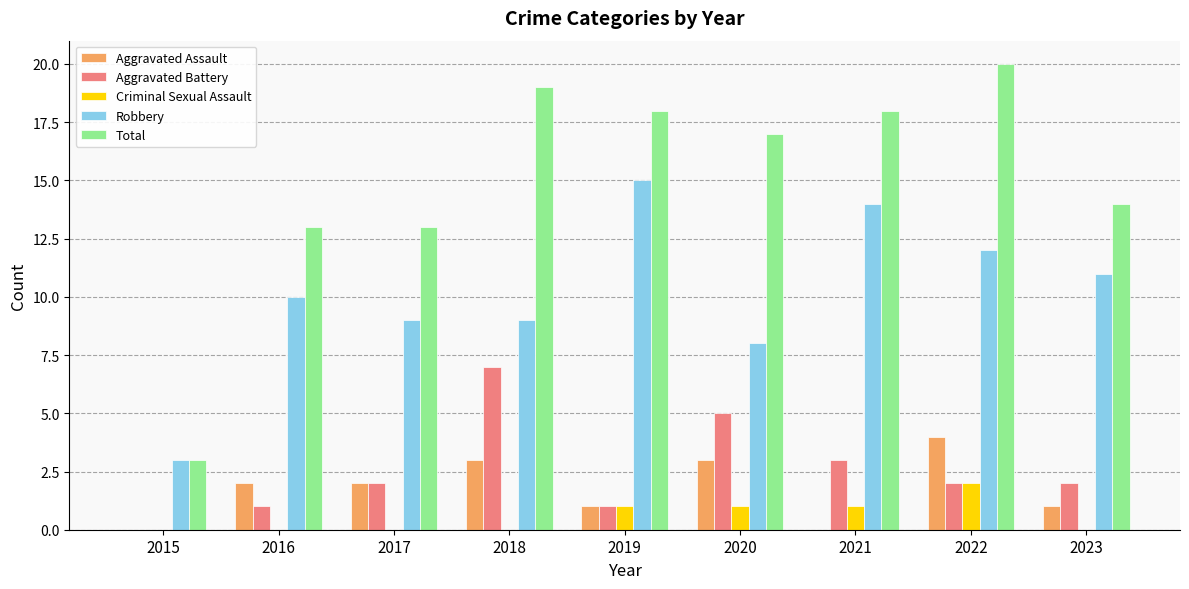

The Total series shows 7 at 2023. True or false?

False